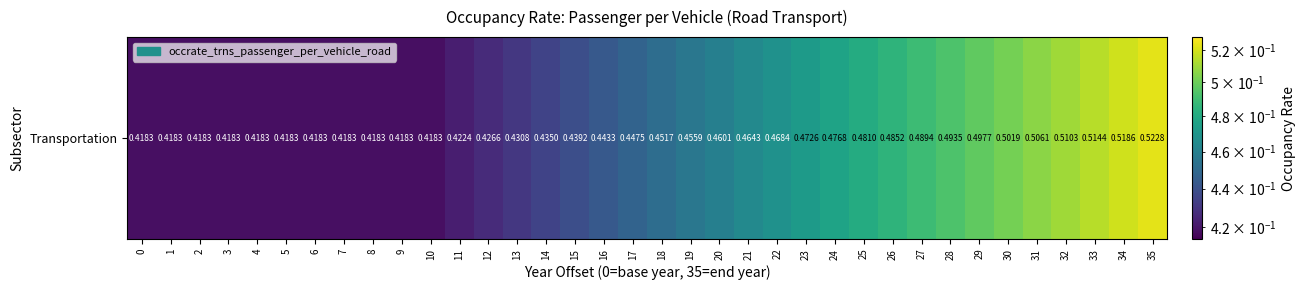

Count the number of data series in this chart.

1